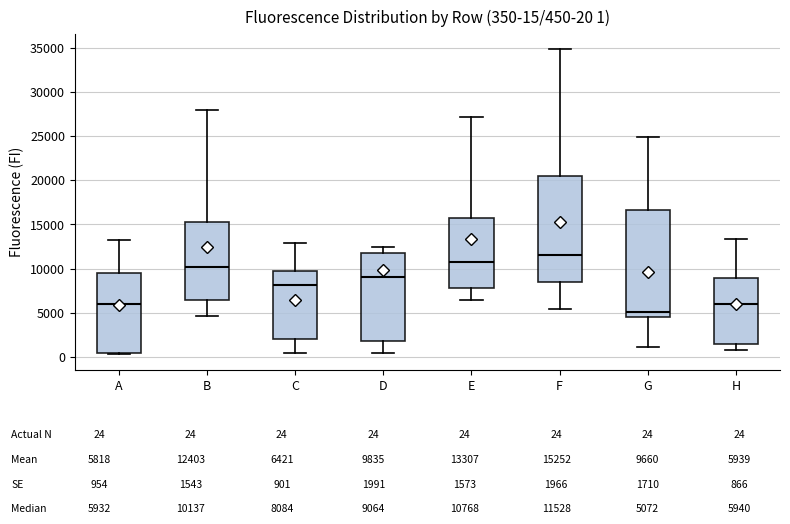

Which box has the lowest median line?

G